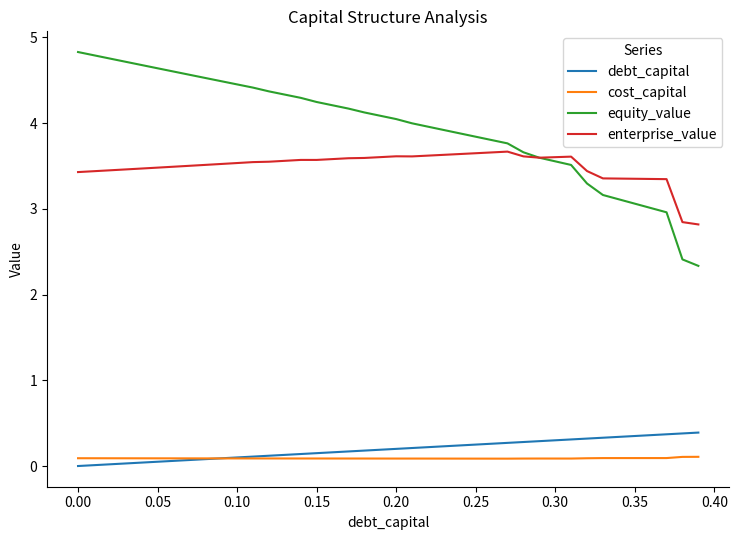

Which series has the largest total across all categories?

equity_value